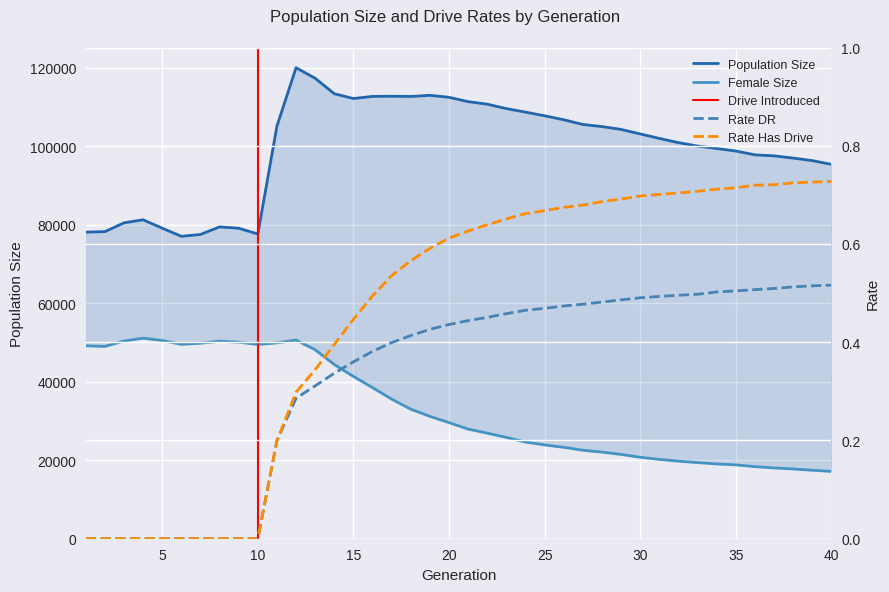

Reading left to right, extract all data points from this chart.

size: 1=78121.0	2=78257.0	3=80496.0	4=81275.0	5=79131.0	6=77056.0	7=77533.0	8=79460.0	9=79120.0	10=77646.0	11=105156.0	12=120031.0	13=117321.0	14=113391.0	15=112174.0	16=112707.0	17=112755.0	18=112694.0	19=112991.0	20=112483.0	21=111376.0	22=110732.0	23=109601.0	24=108713.0	25=107768.0	26=106761.0	27=105563.0	28=105024.0	29=104299.0	30=103150.0	31=102013.0	32=100931.0	33=100071.0	34=99439.0	35=98795.0	36=97825.0	37=97564.0	38=96996.0	39=96351.0	40=95399.0
female_size: 1=49155.0	2=48998.0	3=50373.0	4=51098.0	5=50508.0	6=49533.0	7=49816.0	8=50327.0	9=50076.0	10=49511.0	11=49898.0	12=50629.0	13=48143.0	14=44387.0	15=41353.0	16=38500.0	17=35574.0	18=33001.0	19=31184.0	20=29588.0	21=27936.0	22=26901.0	23=25810.0	24=24630.0	25=23902.0	26=23293.0	27=22551.0	28=22071.0	29=21482.0	30=20757.0	31=20211.0	32=19762.0	33=19402.0	34=19051.0	35=18820.0	36=18372.0	37=18040.0	38=17773.0	39=17452.0	40=17152.0
rate_dr: 1=0.0	2=0.0	3=0.0	4=0.0	5=0.0	6=0.0	7=0.0	8=0.0	9=0.0	10=0.0	11=0.2	12=0.3	13=0.3	14=0.3	15=0.4	16=0.4	17=0.4	18=0.4	19=0.4	20=0.4	21=0.4	22=0.5	23=0.5	24=0.5	25=0.5	26=0.5	27=0.5	28=0.5	29=0.5	30=0.5	31=0.5	32=0.5	33=0.5	34=0.5	35=0.5	36=0.5	37=0.5	38=0.5	39=0.5	40=0.5
rate_has_drive: 1=0.0	2=0.0	3=0.0	4=0.0	5=0.0	6=0.0	7=0.0	8=0.0	9=0.0	10=0.0	11=0.2	12=0.3	13=0.3	14=0.4	15=0.4	16=0.5	17=0.5	18=0.6	19=0.6	20=0.6	21=0.6	22=0.6	23=0.7	24=0.7	25=0.7	26=0.7	27=0.7	28=0.7	29=0.7	30=0.7	31=0.7	32=0.7	33=0.7	34=0.7	35=0.7	36=0.7	37=0.7	38=0.7	39=0.7	40=0.7